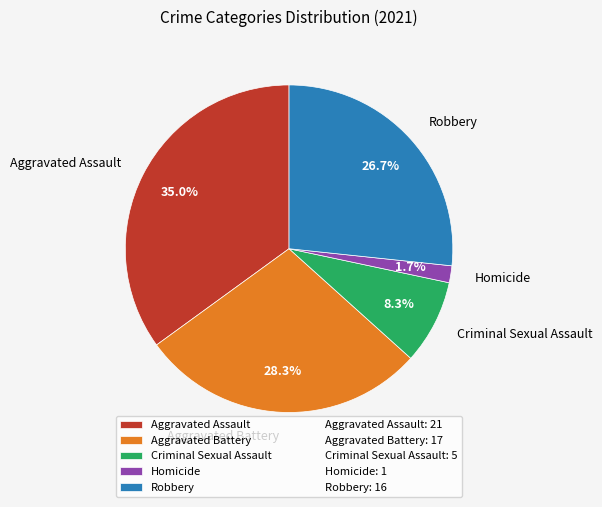

Does any single category account for the majority?

No